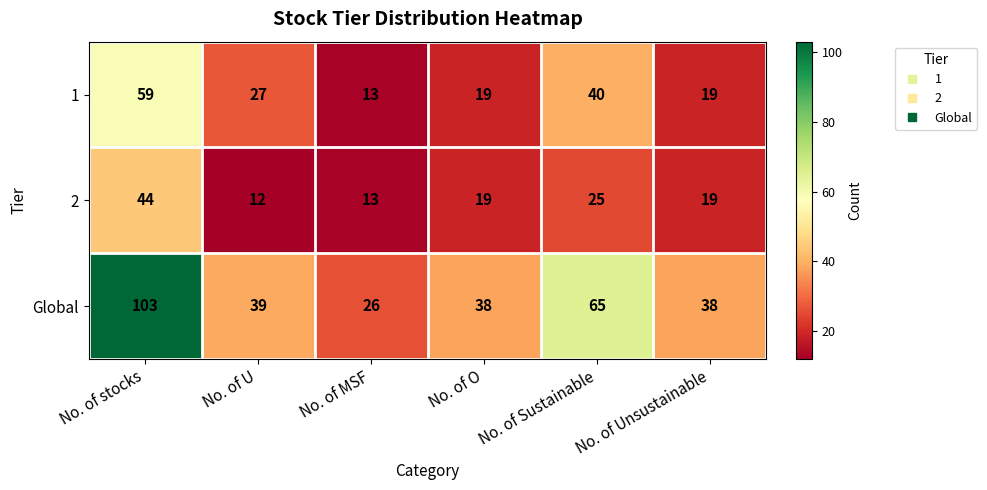

What is the total value across all series at No. of MSF?

52